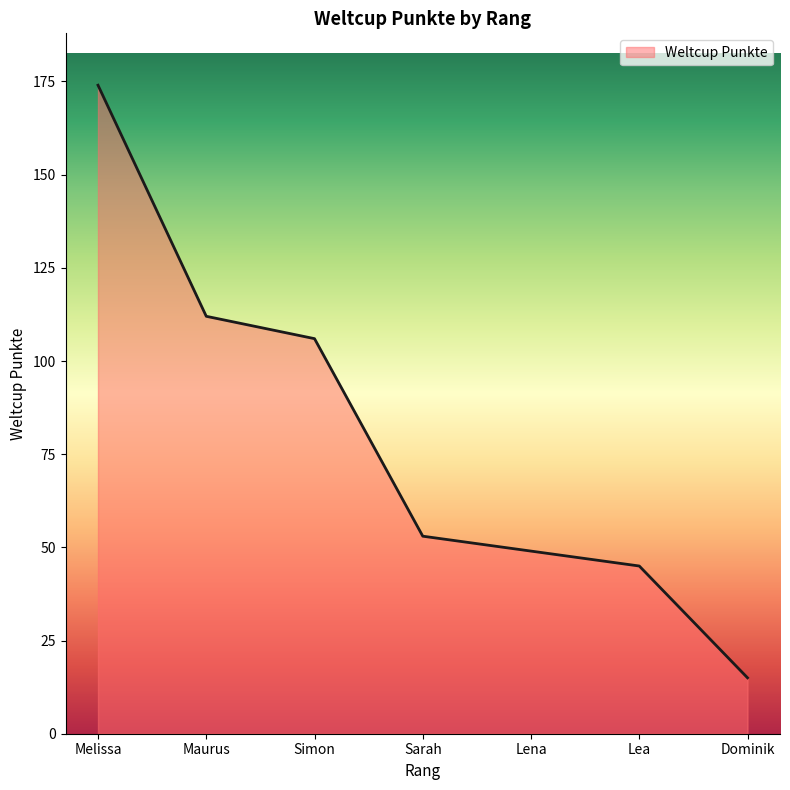

How many lines are shown in the chart?

1